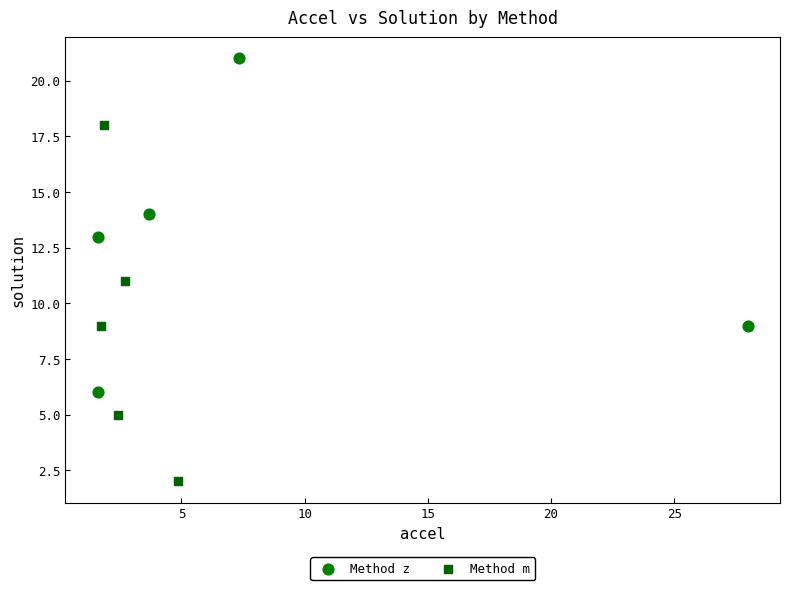

Which series contains the highest Y value?

Method z